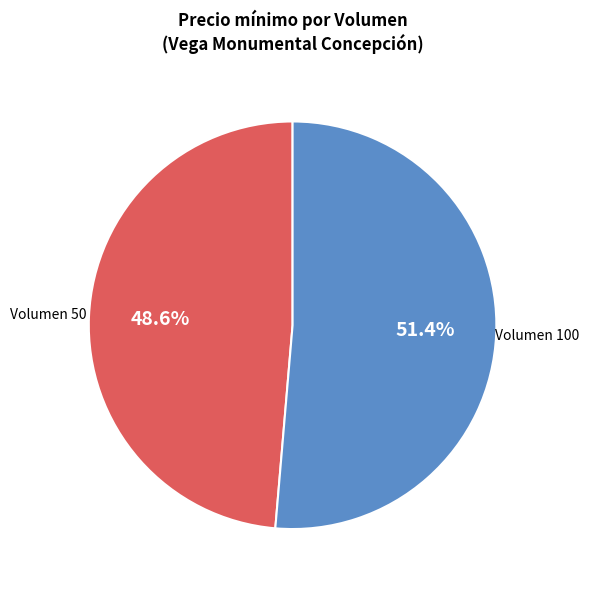

Does any single category account for the majority?

Yes